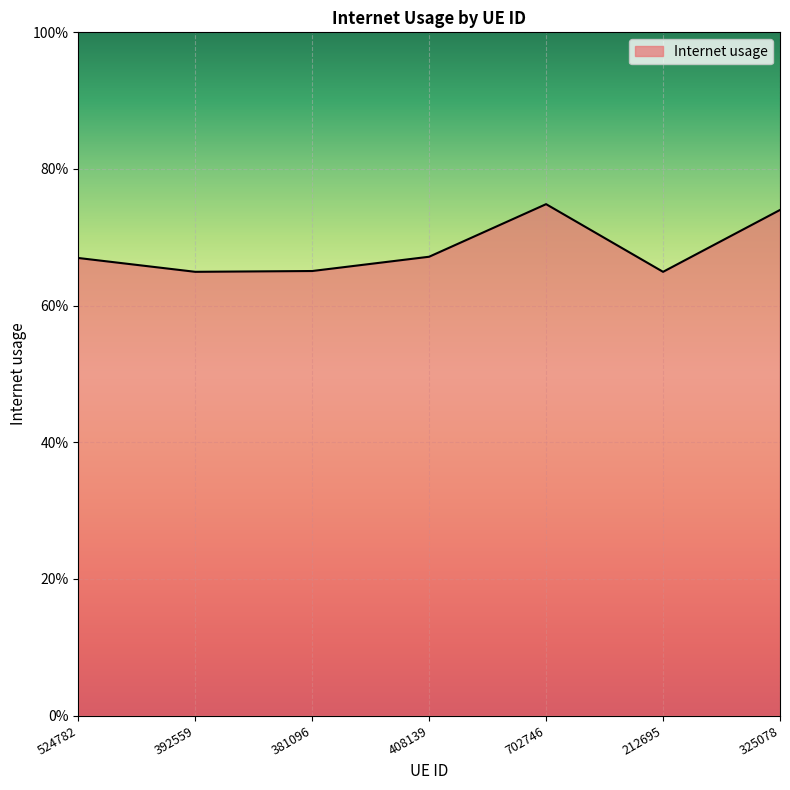

Does the chart display data point markers on the line(s)?

No